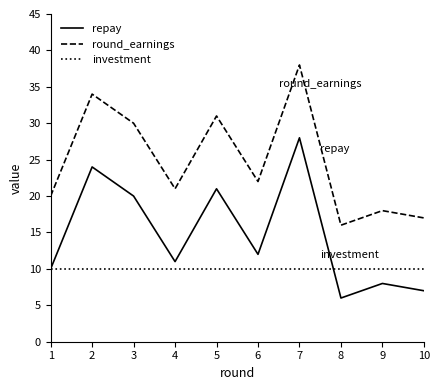

Reading left to right, transcribe all the data shown in this chart.

repay: 1=10	2=24	3=20	4=11	5=21	6=12	7=28	8=6	9=8	10=7
round_earnings: 1=20	2=34	3=30	4=21	5=31	6=22	7=38	8=16	9=18	10=17
investment: 1=10	2=10	3=10	4=10	5=10	6=10	7=10	8=10	9=10	10=10